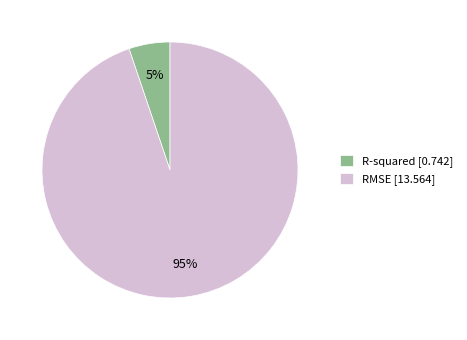

Which has a higher value, RMSE or R-squared?

RMSE